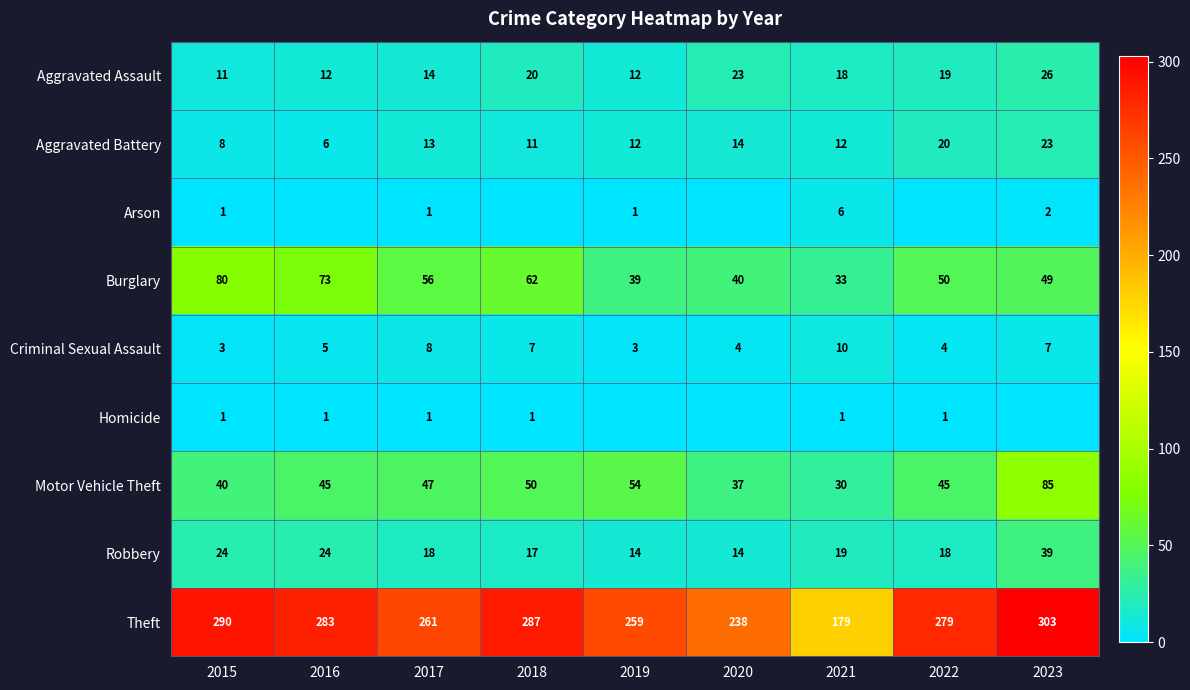

Which category has the lowest value in the Homicide series?

2019